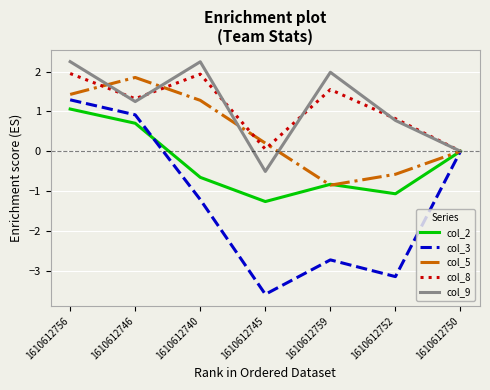

Where does the col_3 series first go above -1?

1610612756